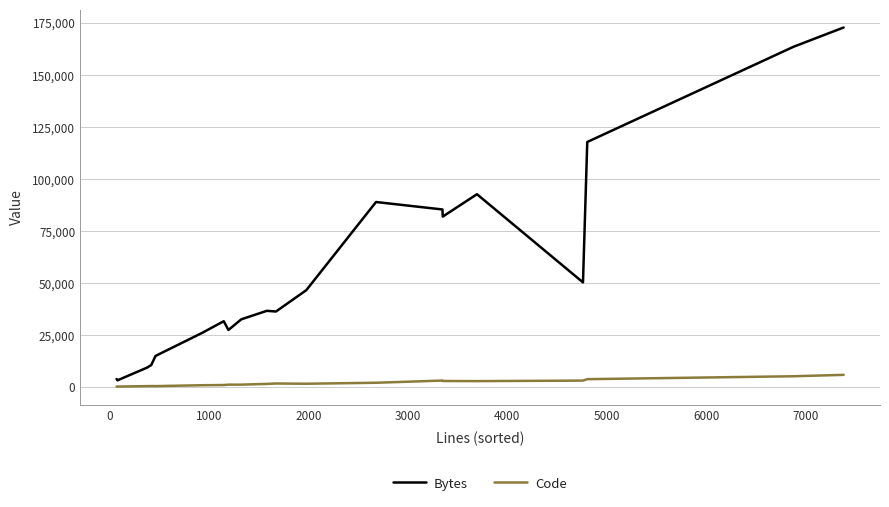

Which series has the largest total across all categories?

Bytes